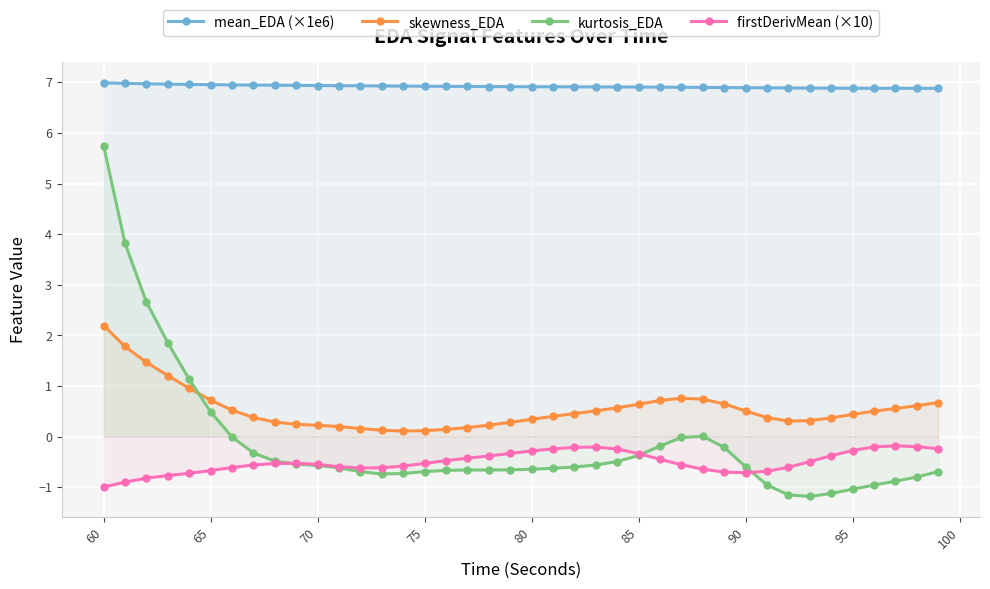

The value of mean_EDA (×1e6) at 65 is 7.0. True or false?

True